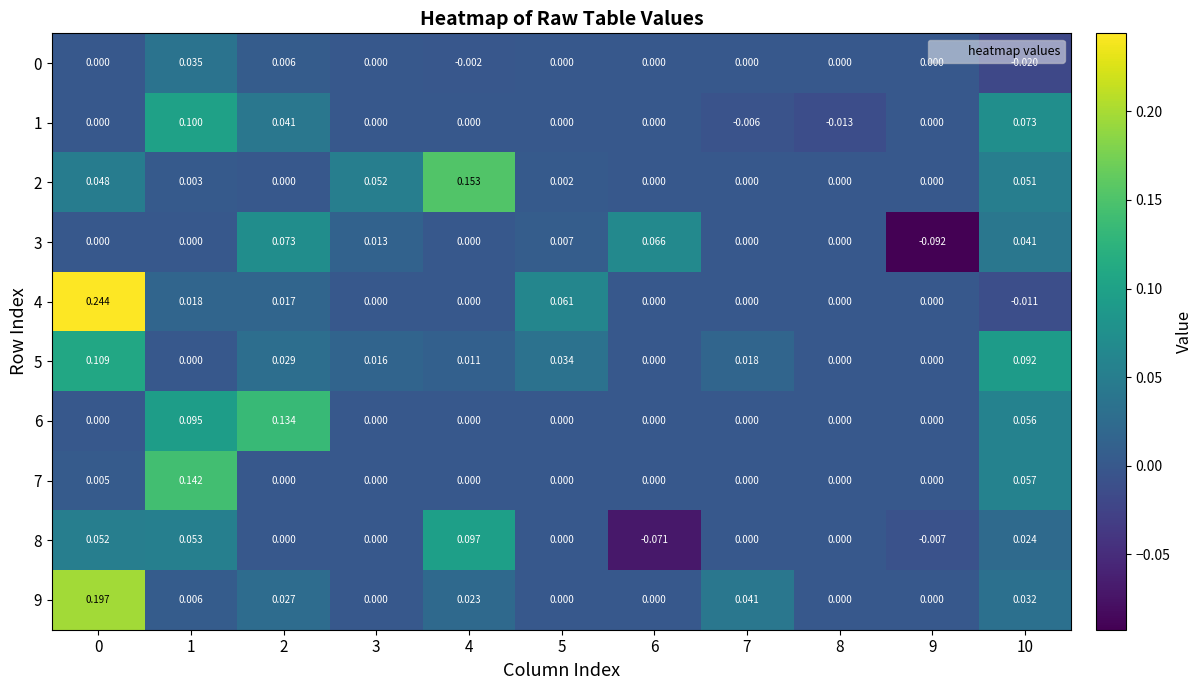

Is the value of 4 at 10 greater than the value of 8 at 4?

No